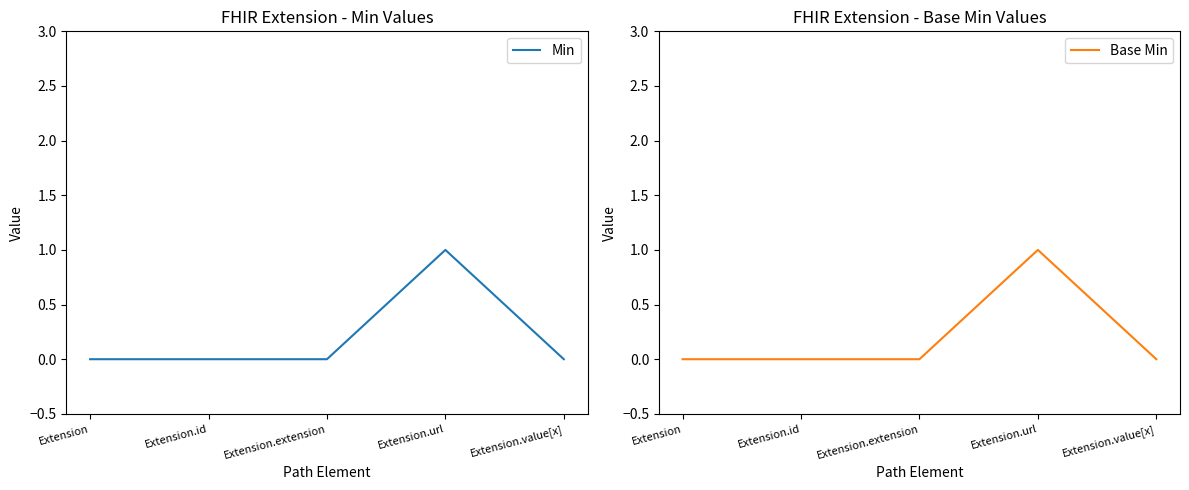

At which category does the chart reach its minimum across all series?

Extension